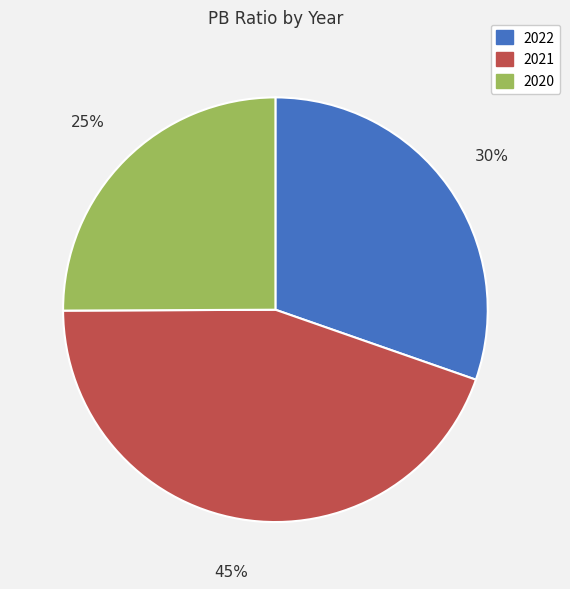

What percentage is the 2022 slice, to the nearest percent?

30%